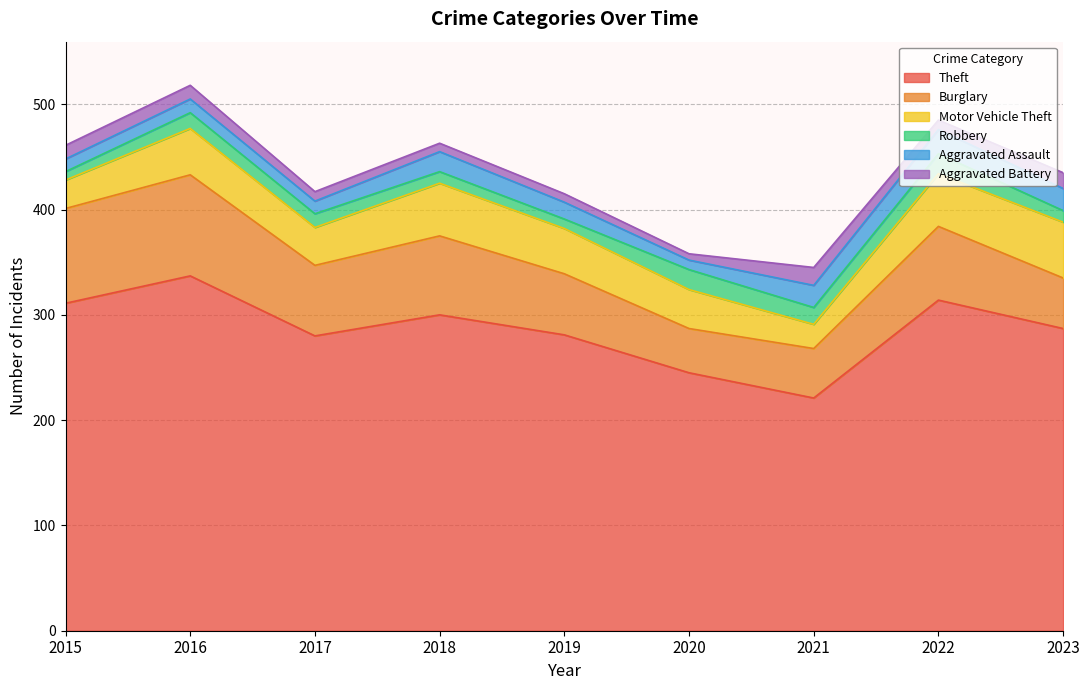

Reading right to left, list all the values displayed in this chart.

Theft: 2023=287	2022=314	2021=221	2020=245	2019=281	2018=300	2017=280	2016=337	2015=311
Burglary: 2023=48	2022=70	2021=47	2020=42	2019=58	2018=75	2017=67	2016=96	2015=90
Motor Vehicle Theft: 2023=53	2022=50	2021=23	2020=37	2019=43	2018=50	2017=36	2016=44	2015=27
Robbery: 2023=11	2022=19	2021=16	2020=19	2019=9	2018=11	2017=13	2016=15	2015=8
Aggravated Assault: 2023=21	2022=23	2021=21	2020=9	2019=16	2018=19	2017=12	2016=13	2015=12
Aggravated Battery: 2023=15	2022=9	2021=17	2020=6	2019=8	2018=8	2017=9	2016=13	2015=13